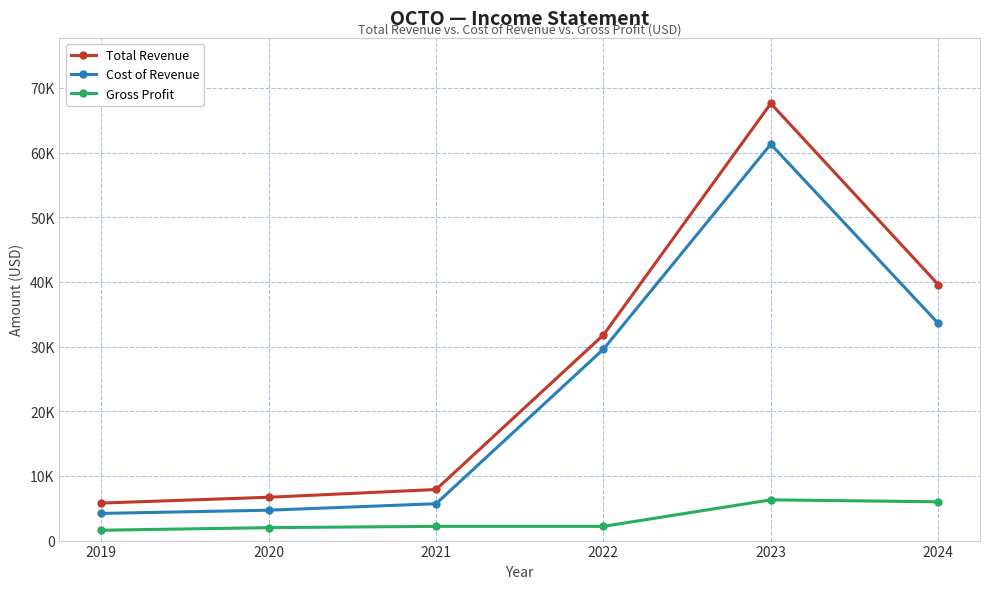

True or false: Cost of Revenue and Total Revenue intersect in this chart.

False